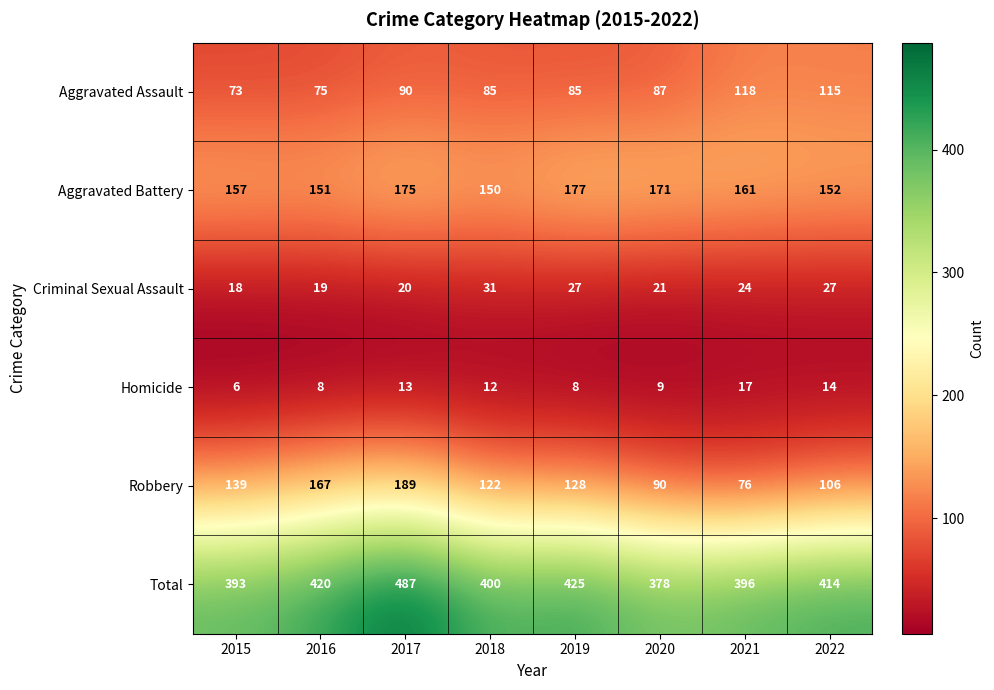

Is it true that Homicide equals 6 at 2021?

False